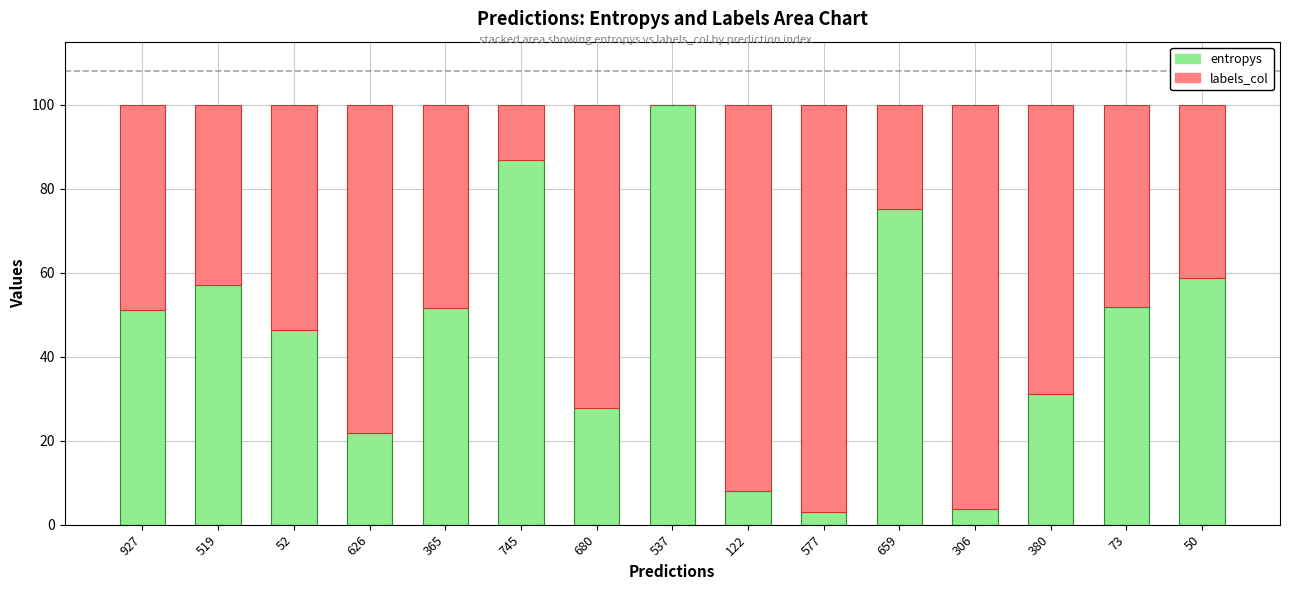

What is the total value across all series at 50?

100.0